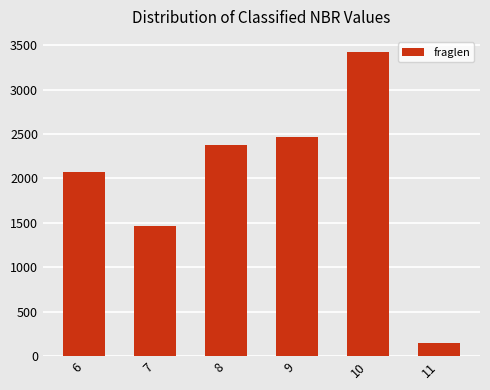

Does the chart contain any negative values?

No